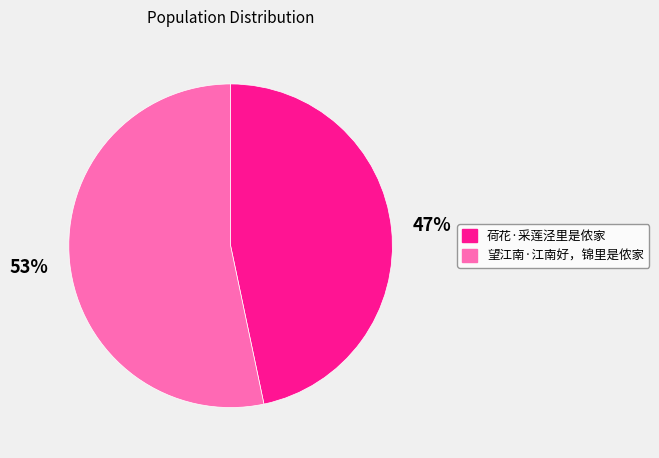

To the nearest percent, what is the average slice percentage?

50%